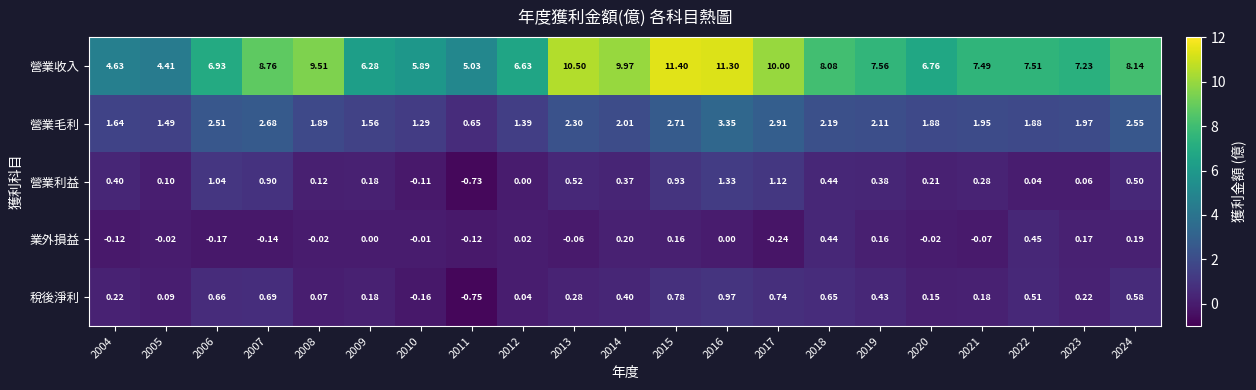

Rank the series at 2019 from highest to lowest value.

營業收入, 營業毛利, 稅後淨利, 營業利益, 業外損益